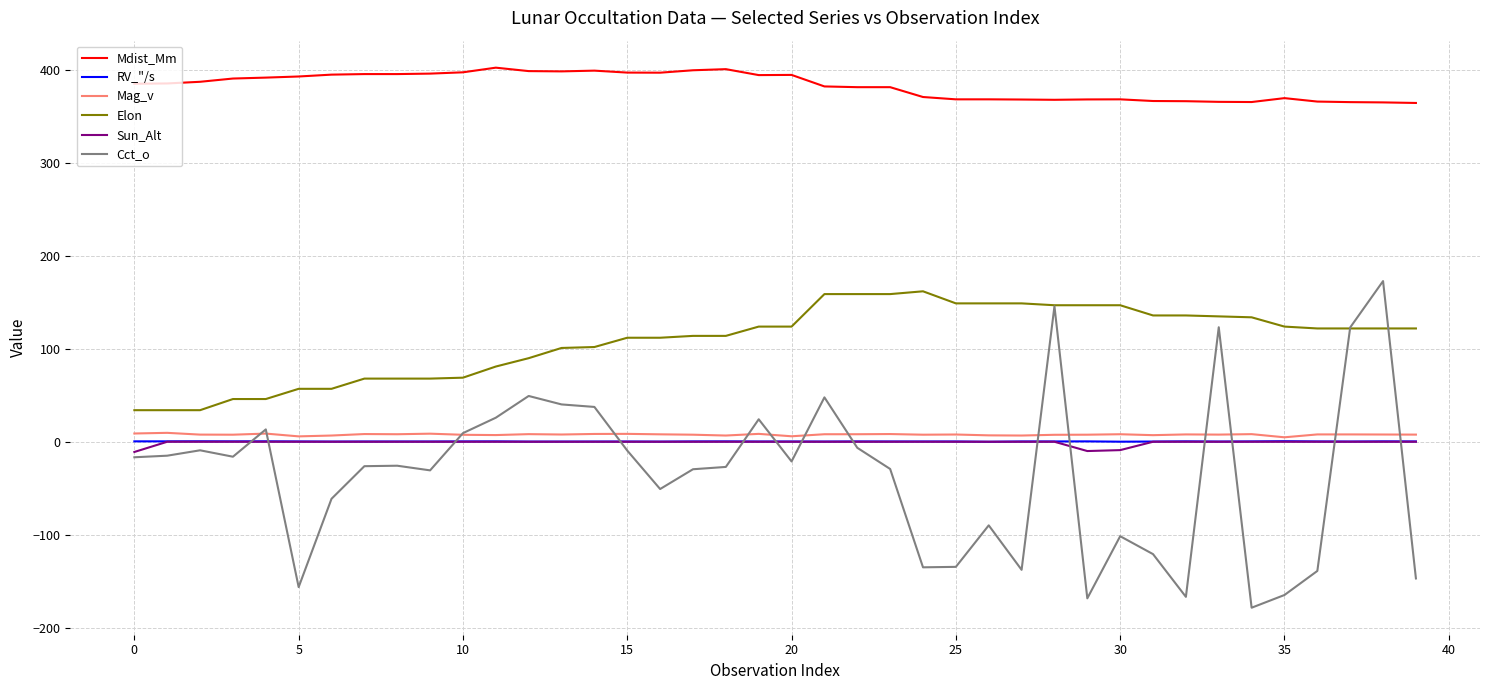

True or false: Sun_Alt and Mdist_Mm cross at least once.

False